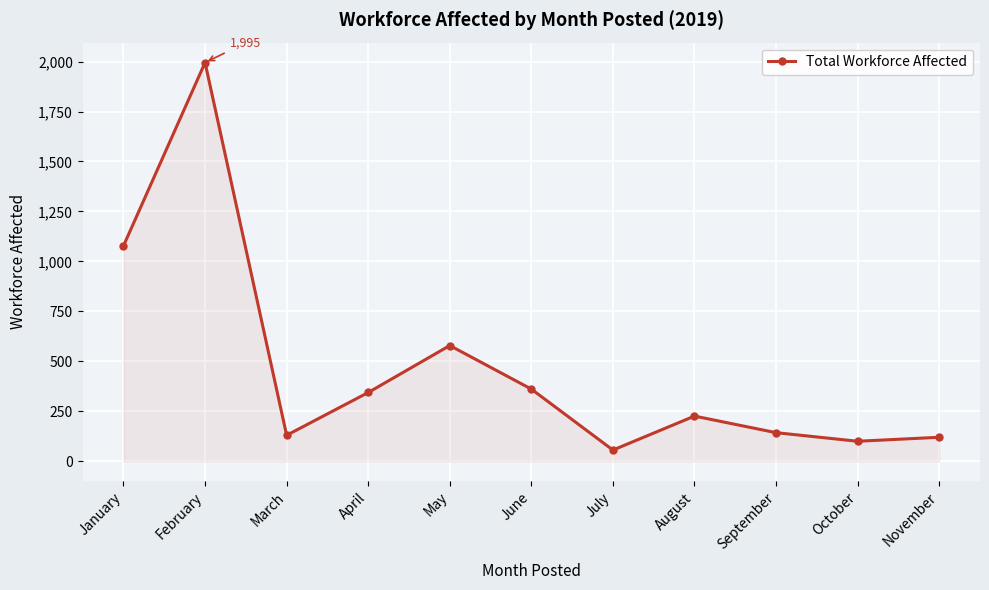

What is the difference between the values at February and November?

1875